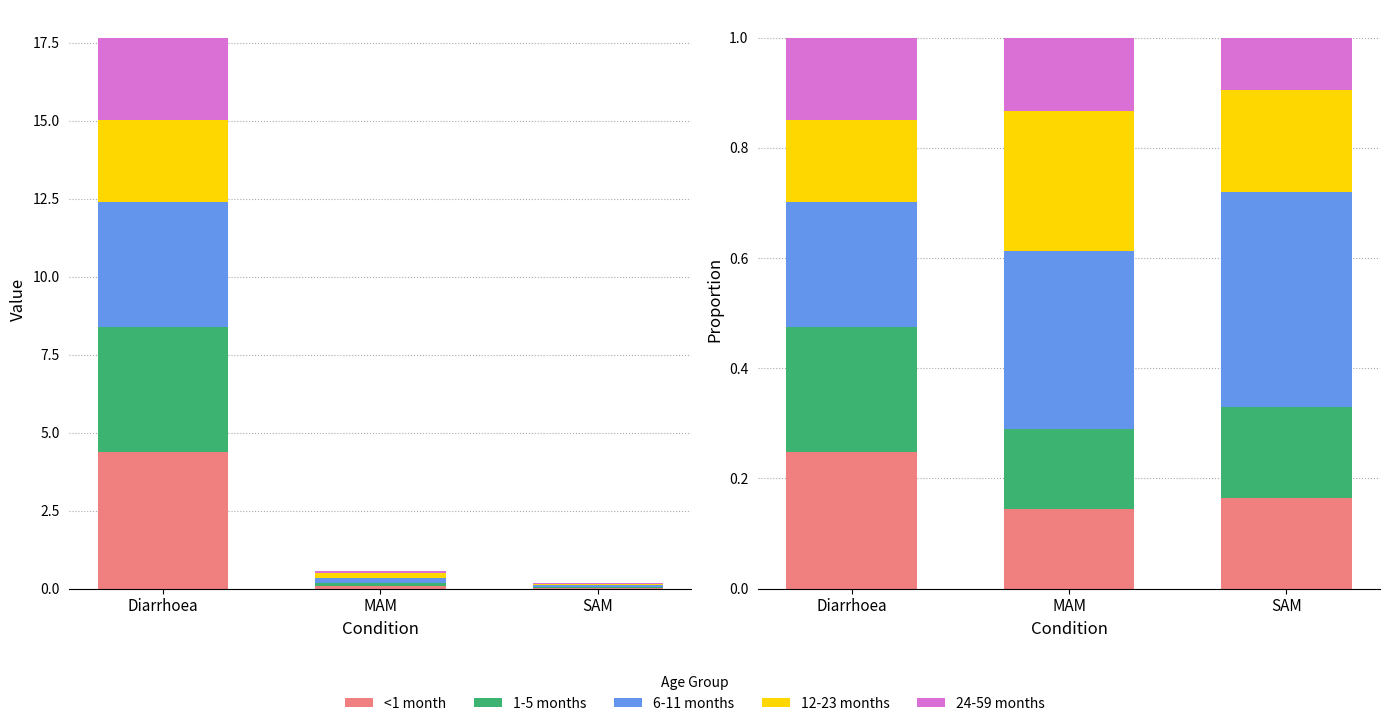

Rank the series by their maximum value, from highest to lowest.

6-11 months, 12-23 months, <1 month, 1-5 months, 24-59 months